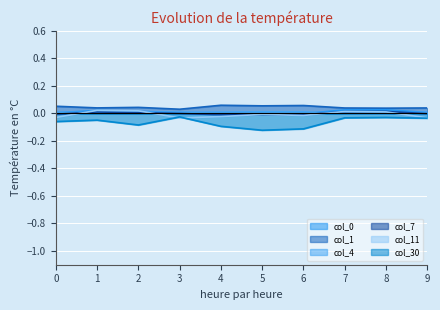

What is the value of the col_1 point at the 7th from the left?

0.1